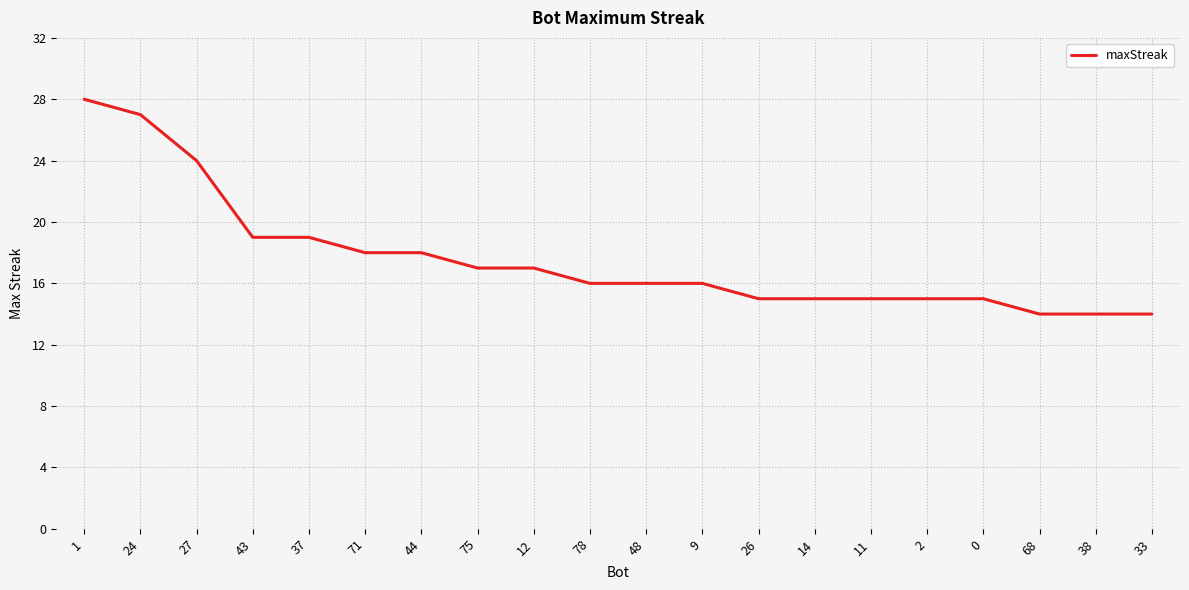

What is the sum of all values?

352